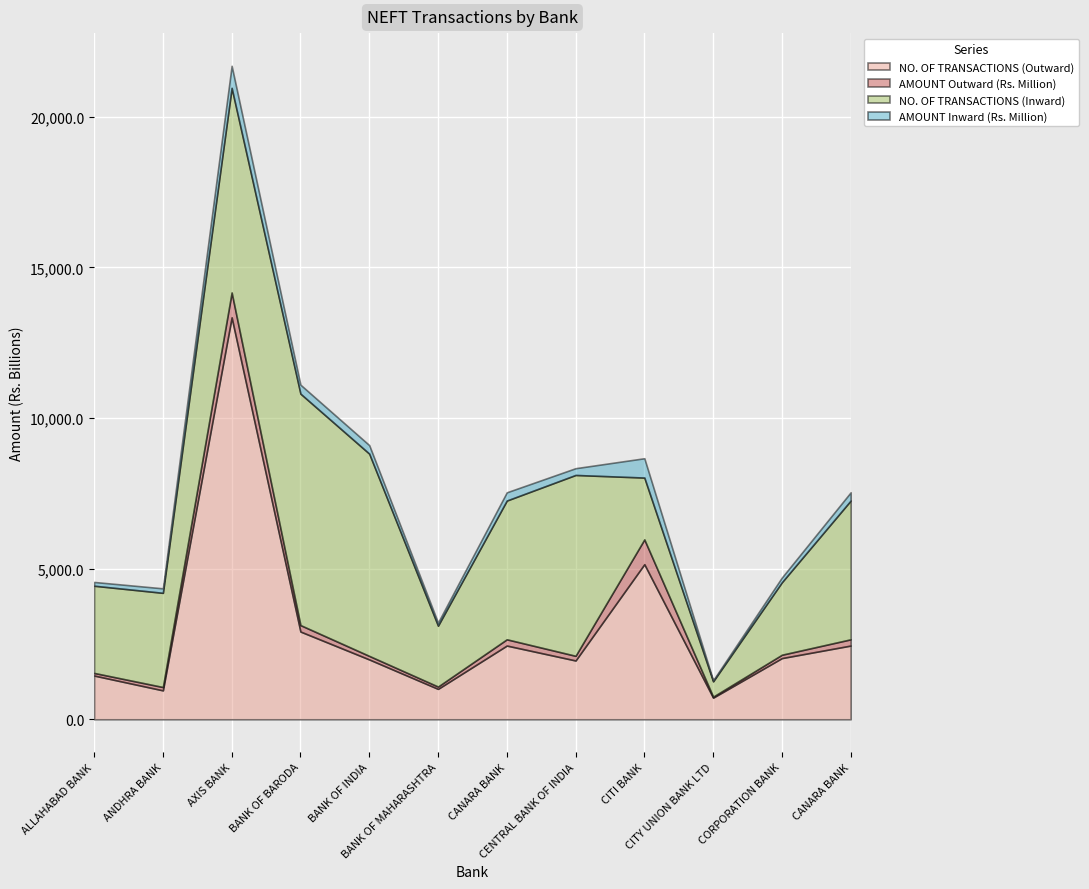

What is the label of the 1st point from the right?

CANARA BANK